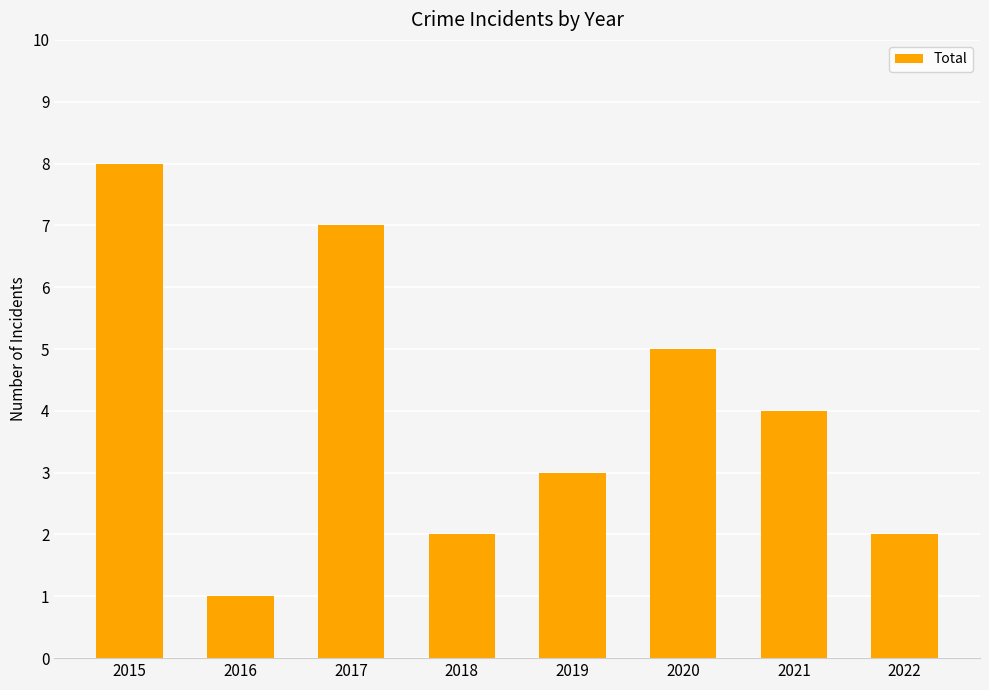

Is it true that the value at 2020 is 5?

True